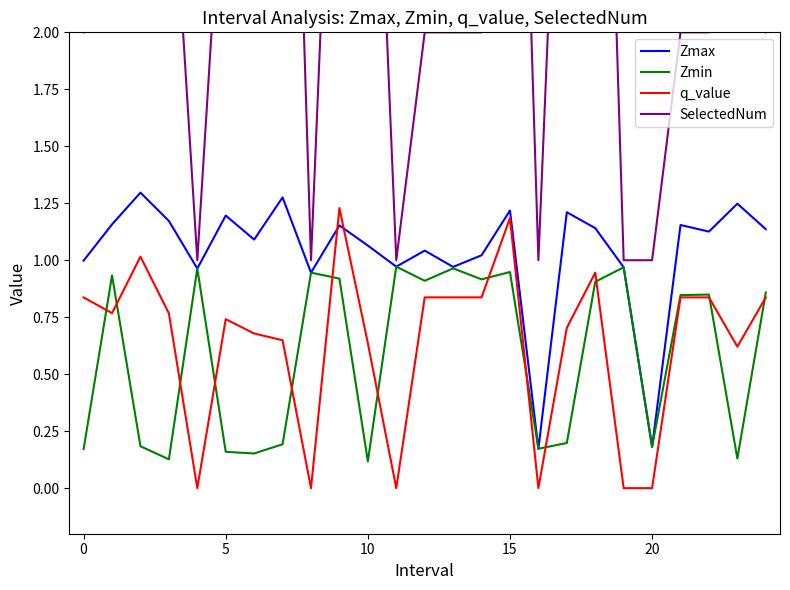

Count the SelectedNum values in the range 2 to 4.

14